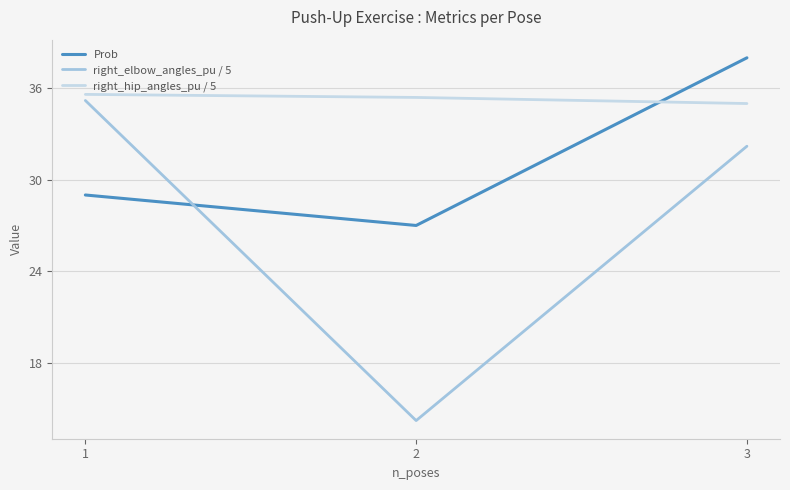

What is the difference between the highest and lowest values at 2?

21.2